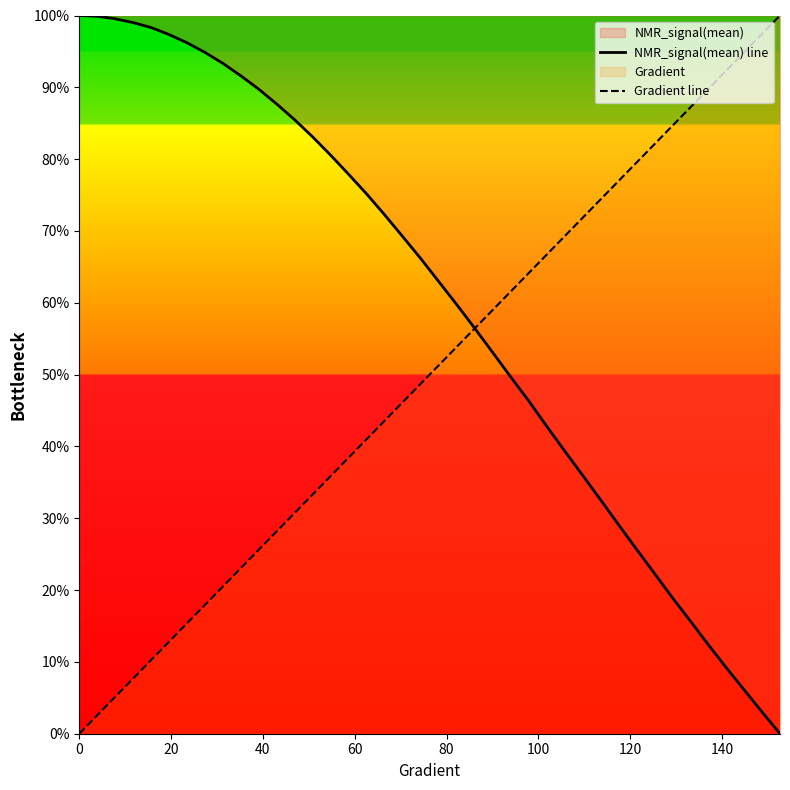

Which series has the largest total across all categories?

NMR_signal(mean) line